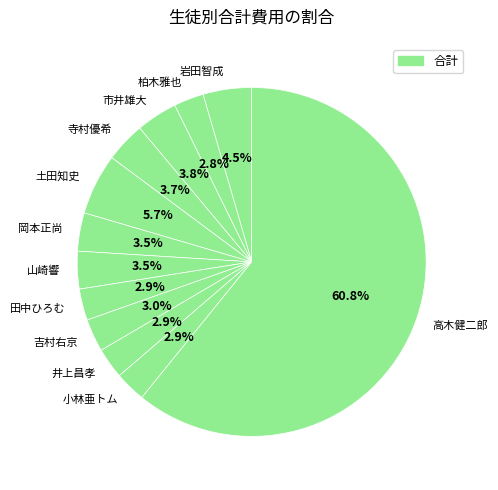

What is the ratio of the value at 田中ひろむ to the value at 岩田智成?

0.6